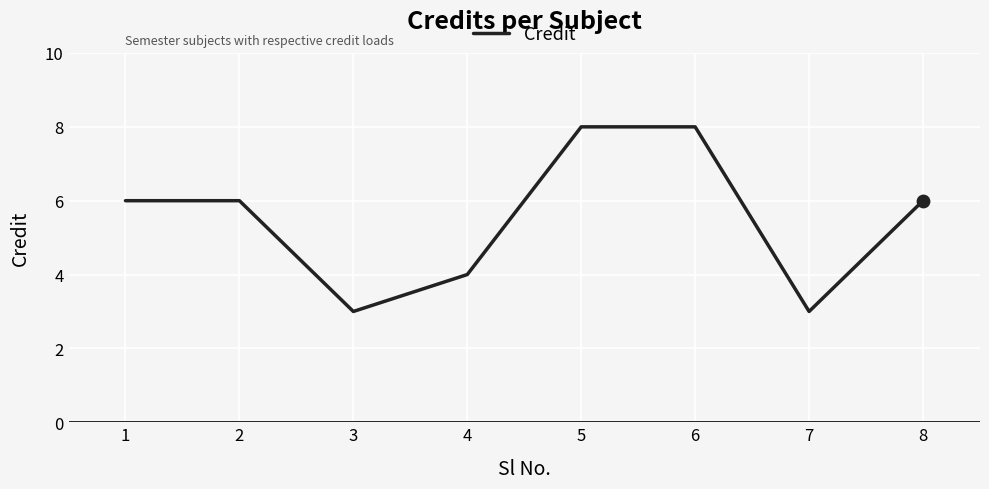

Between 3 and 5, which is larger?

5